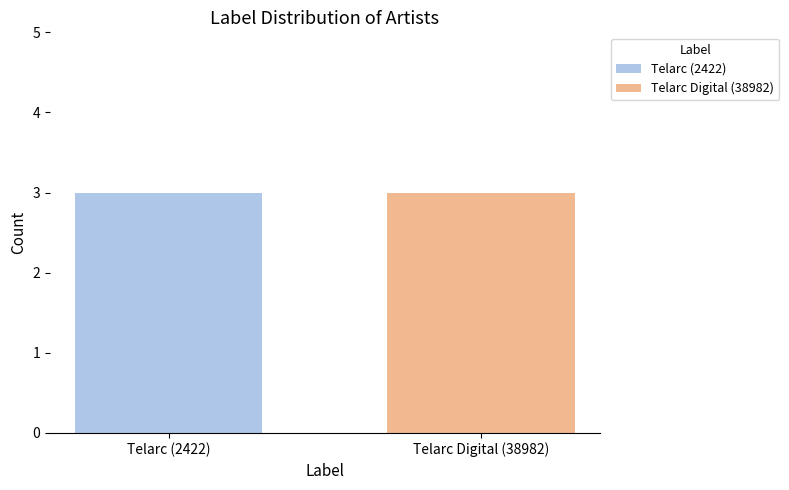

What is the value of the labelid bar at the 2nd from the left?

38982